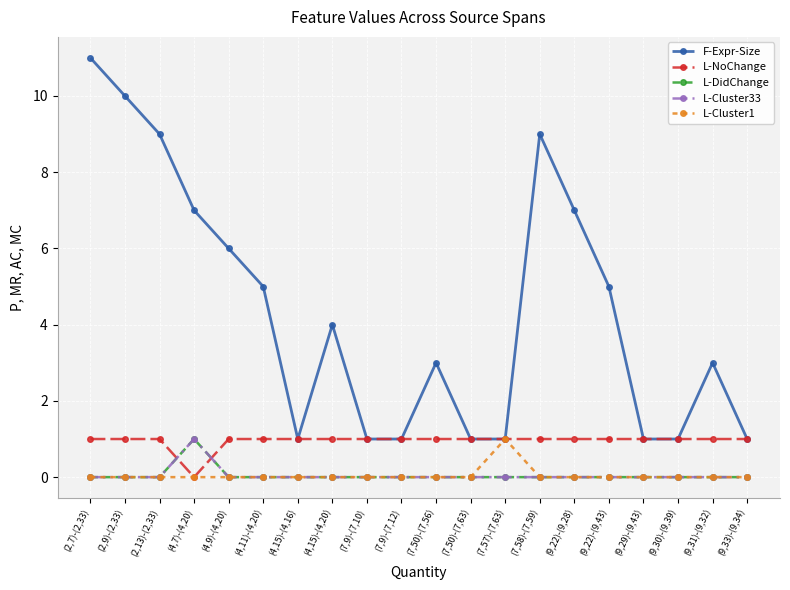

True or false: F-Expr-Size has a value of 5 at (9,22)-(9,43).

True